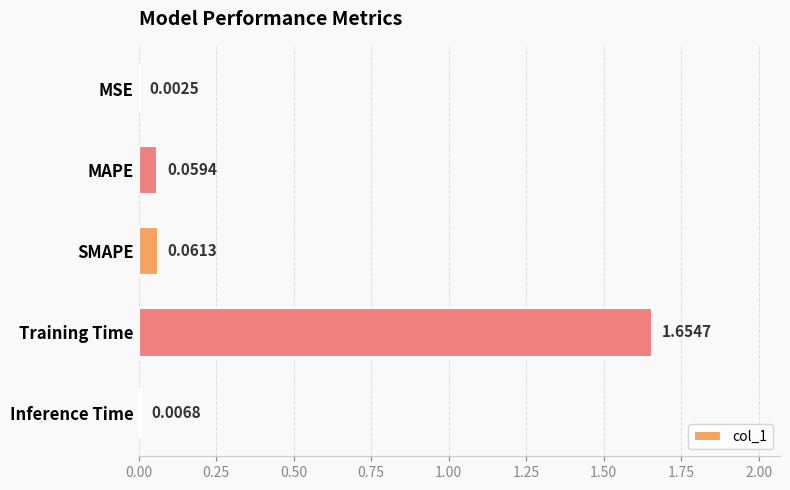

What is the sum of all values?

1.8